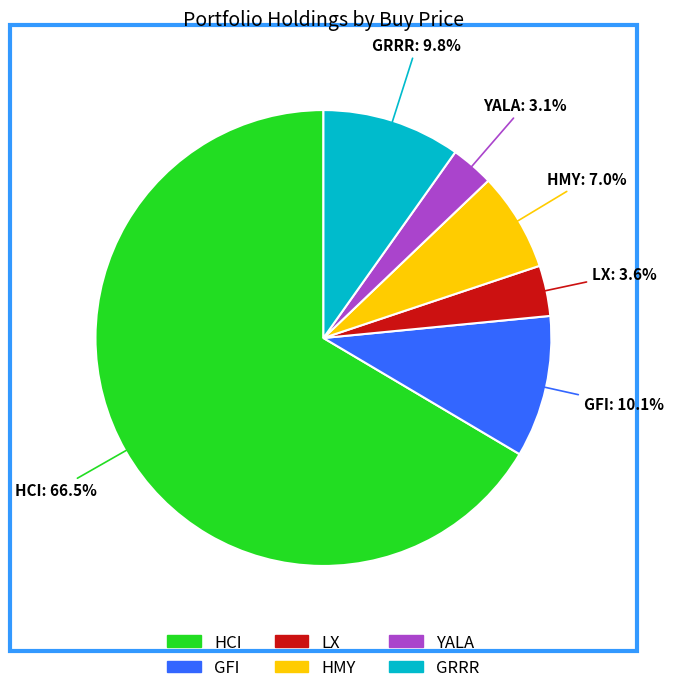

True or false: YALA accounts for 3% of the total.

True